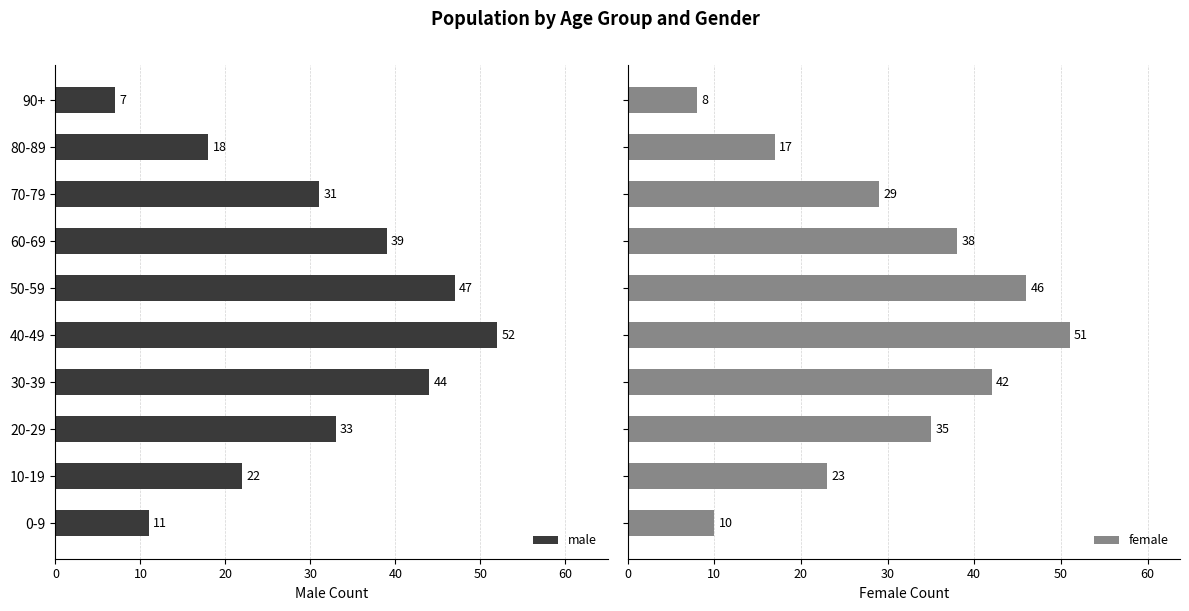

Reading left to right, transcribe all the data shown in this chart.

male: 11	22	33	44	52	47	39	31	18	7
female: 10	23	35	42	51	46	38	29	17	8